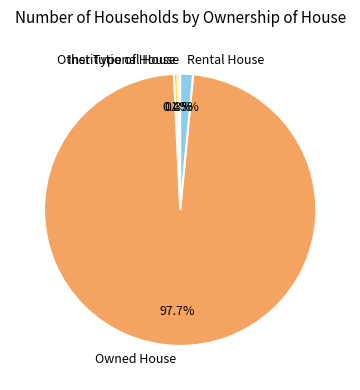

Approximately how many times larger is the value at Rental House compared to Other Type of House?

3.6